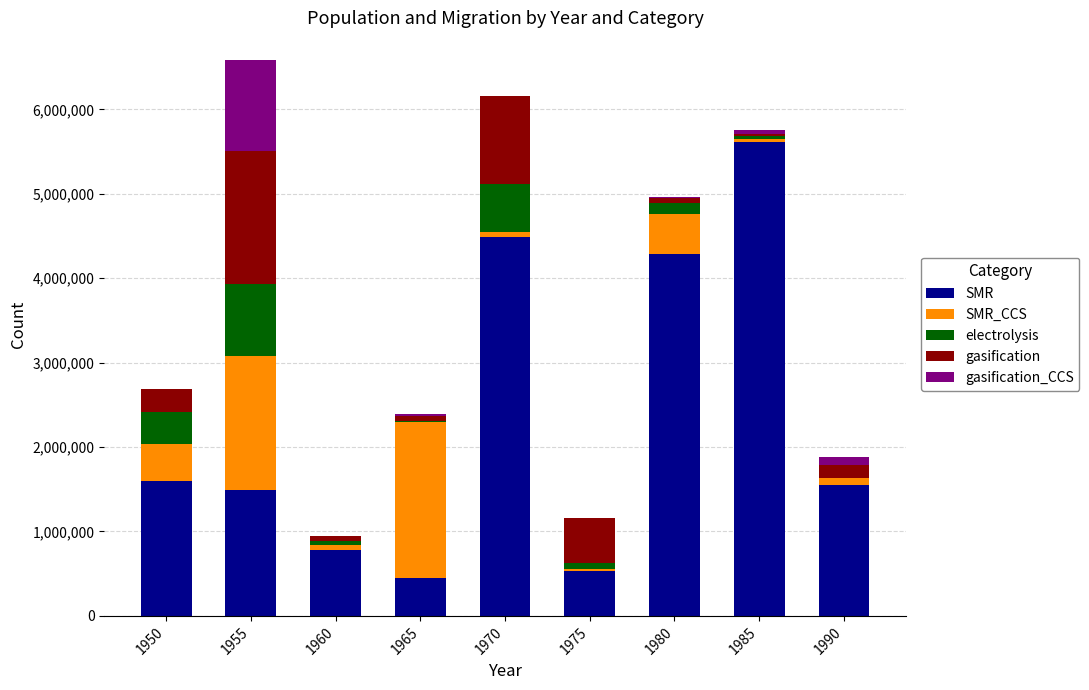

What is the maximum value for SMR?

5617595